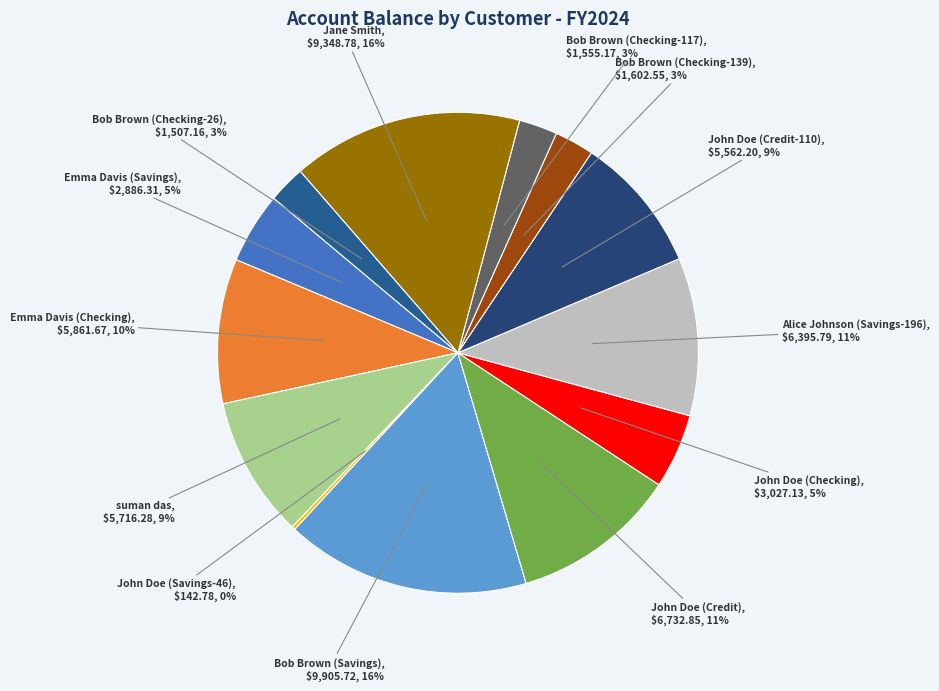

Which slice is the smallest?

John Doe (Savings-46)